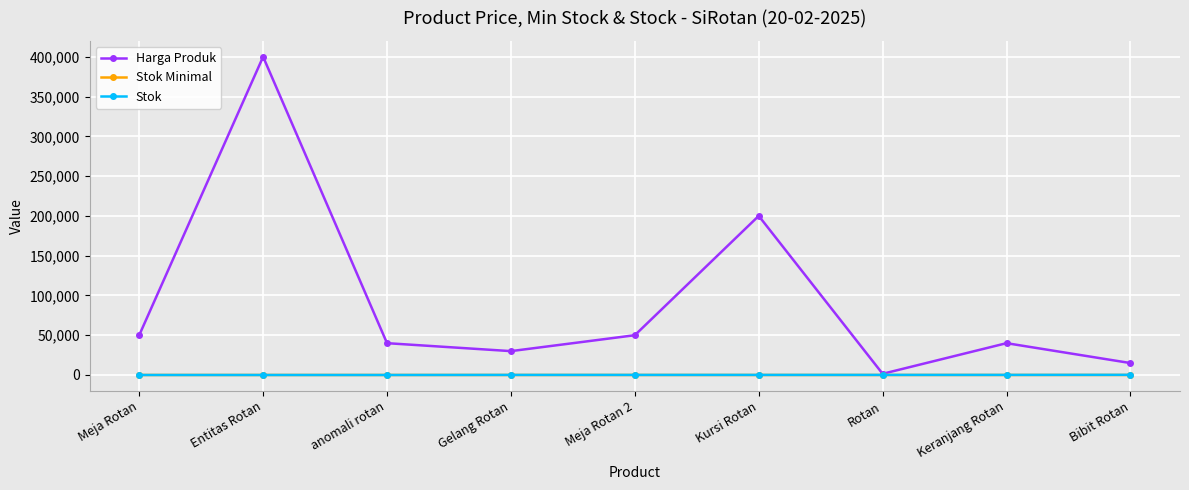

What is the label of the 8th point from the right?

Entitas Rotan